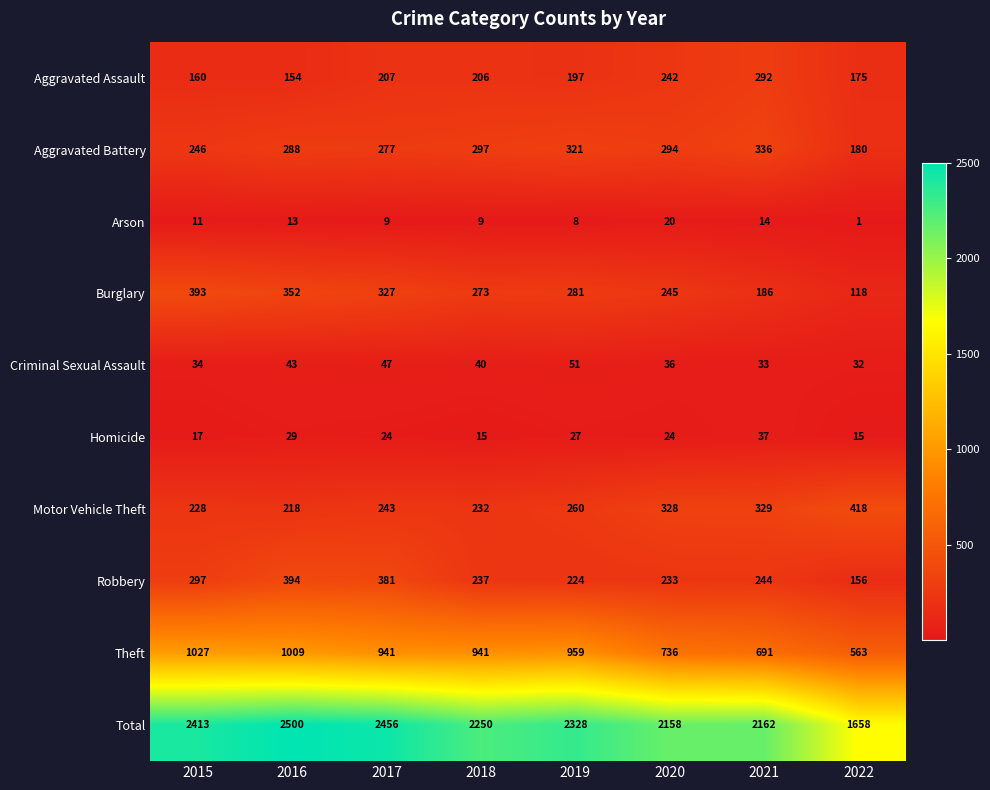

What is the difference between the Motor Vehicle Theft values at 2022 and 2015?

190